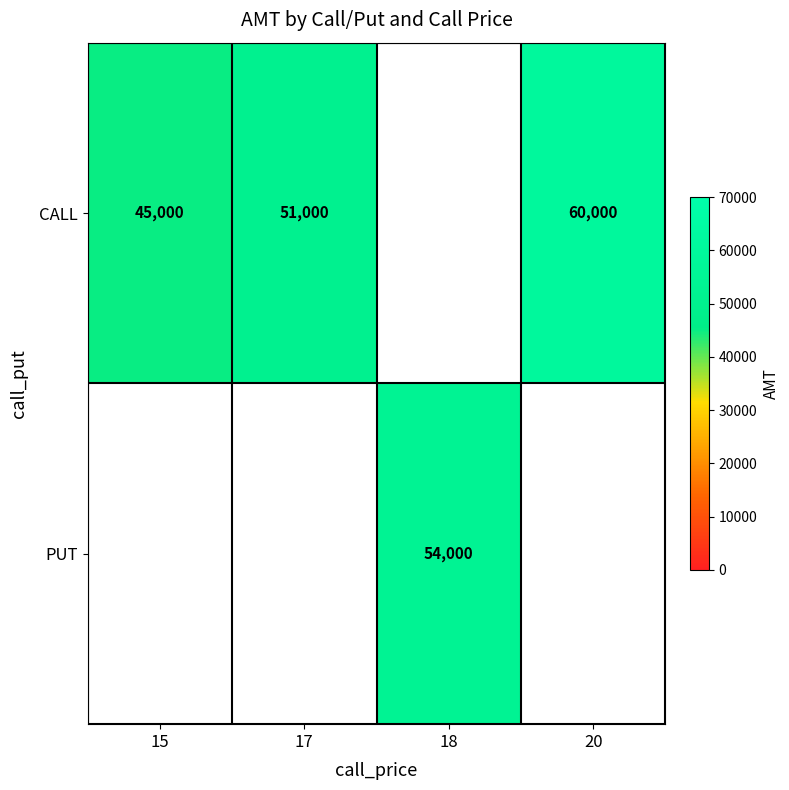

The value of CALL at 20 is 106722.0. True or false?

False